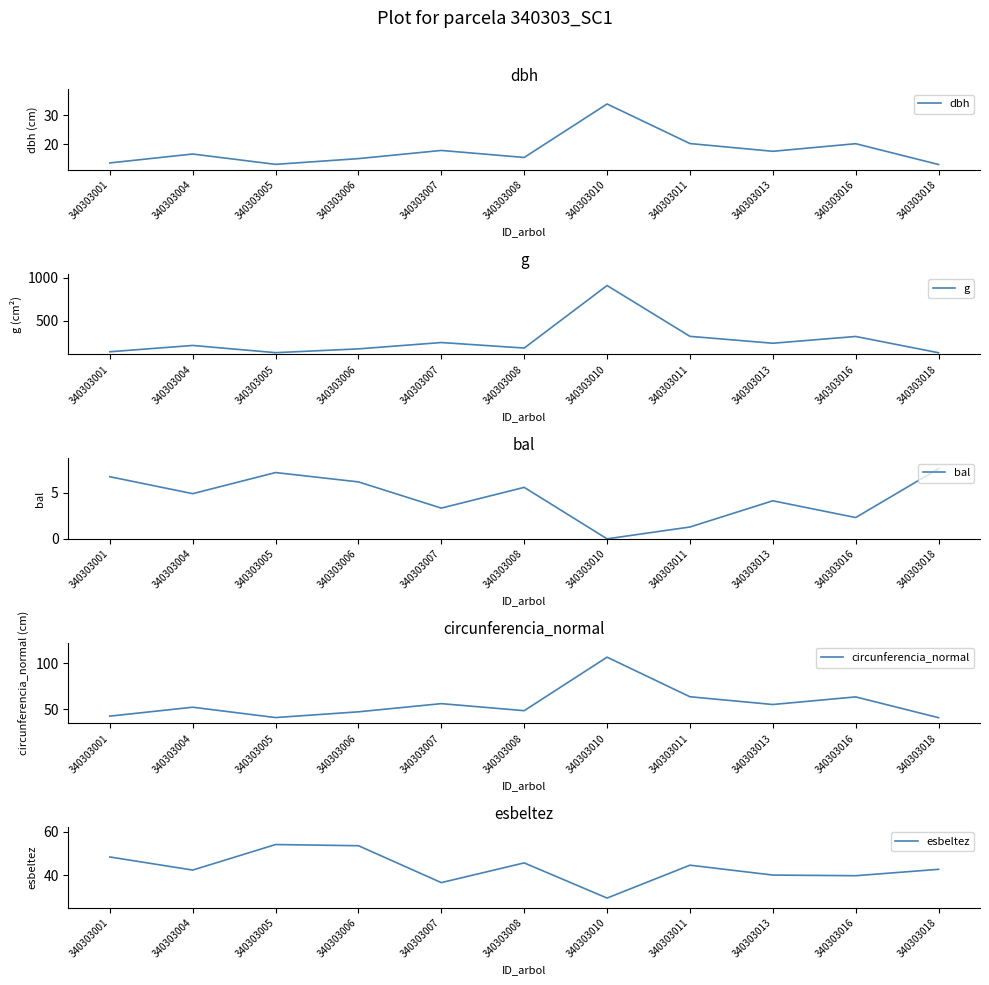

How many lines are shown in the chart?

5